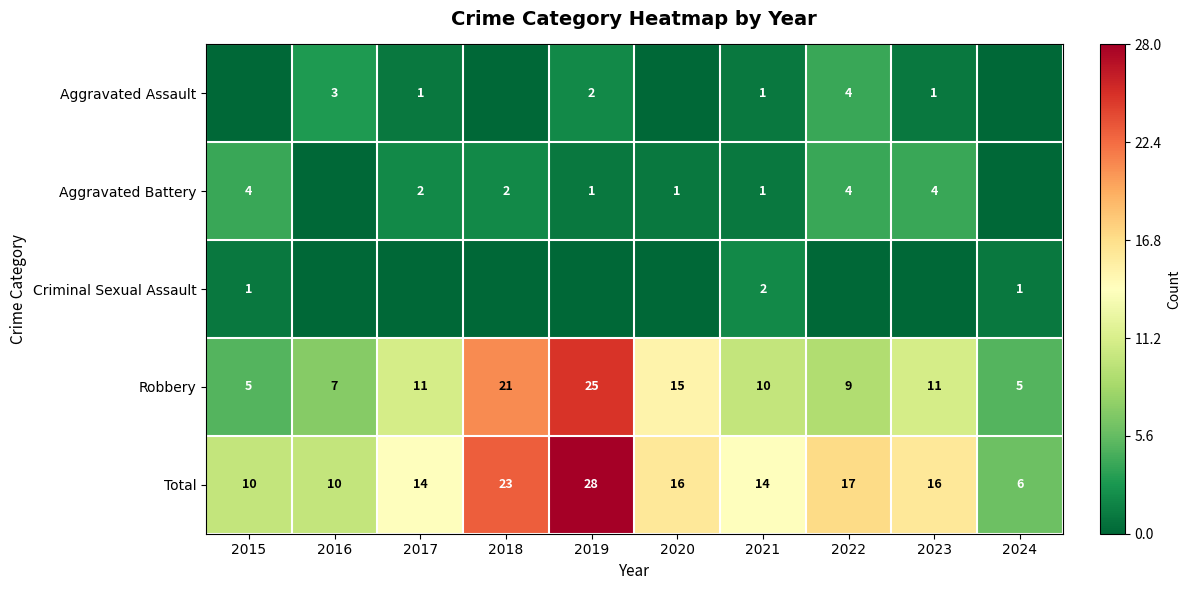

What is the difference between the maximum and minimum values in the Robbery series?

20